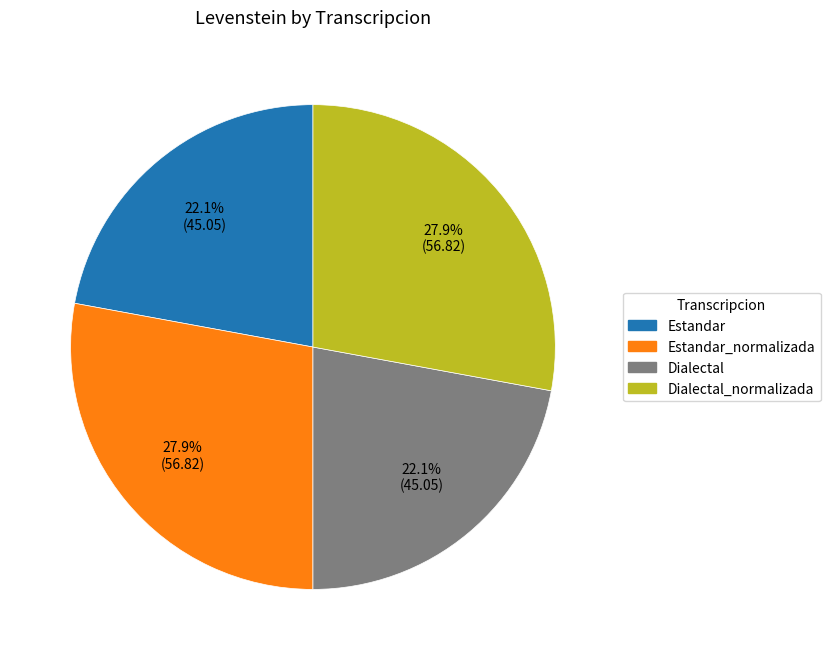

Is there any slice that represents more than half of the pie?

No